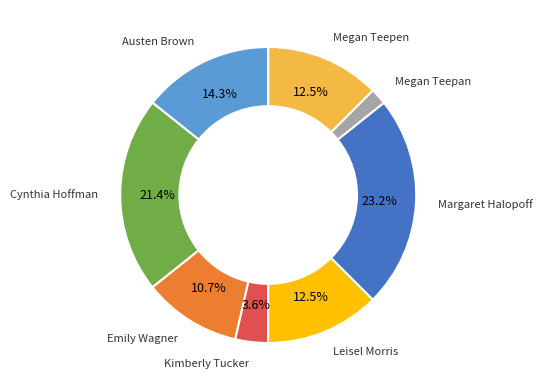

What percentage is NOT represented by Megan Teepen?

87.5%